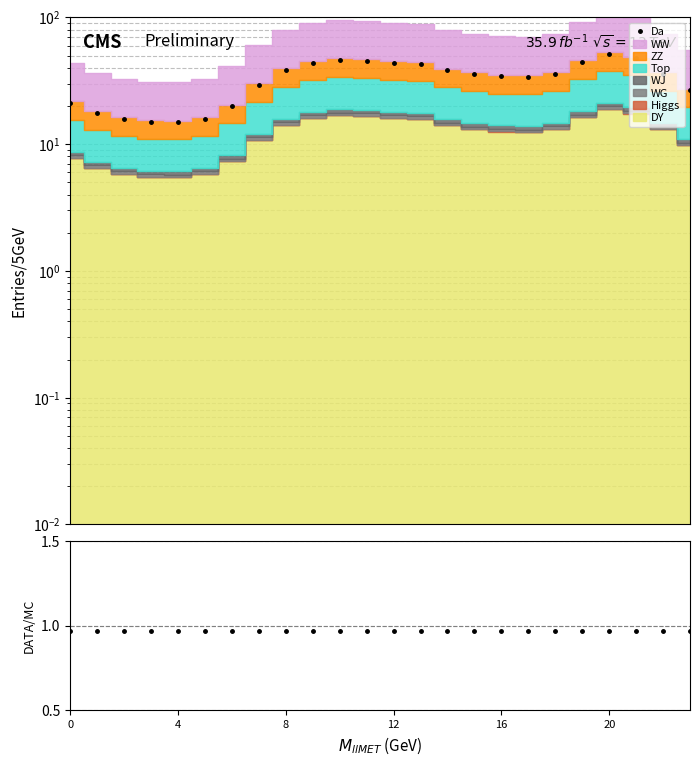

Is it true that DATA/MC equals 1.0 at 20?

True